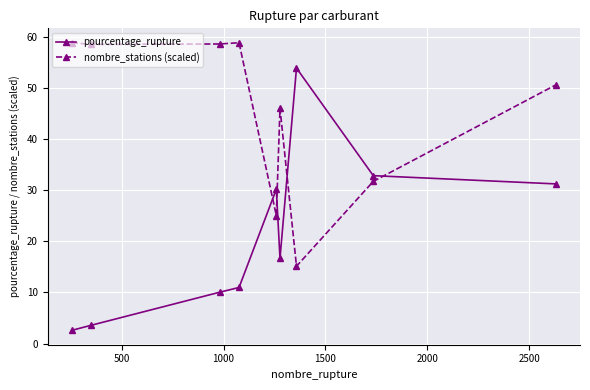

How many times do nombre_stations (scaled) and pourcentage_rupture cross each other?

4